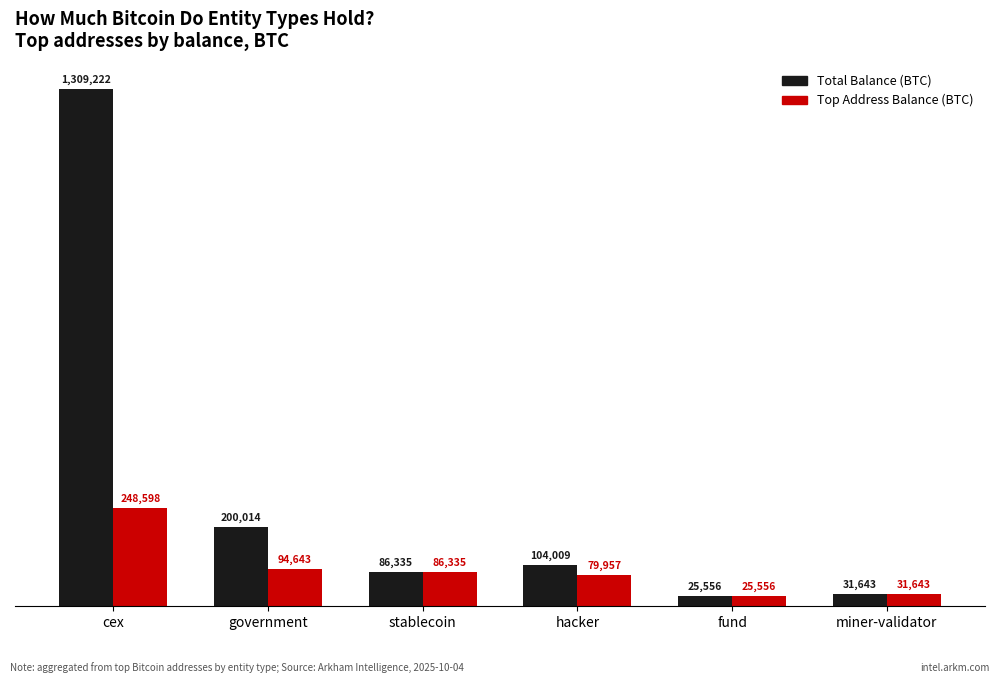

Does the chart contain any negative values?

No